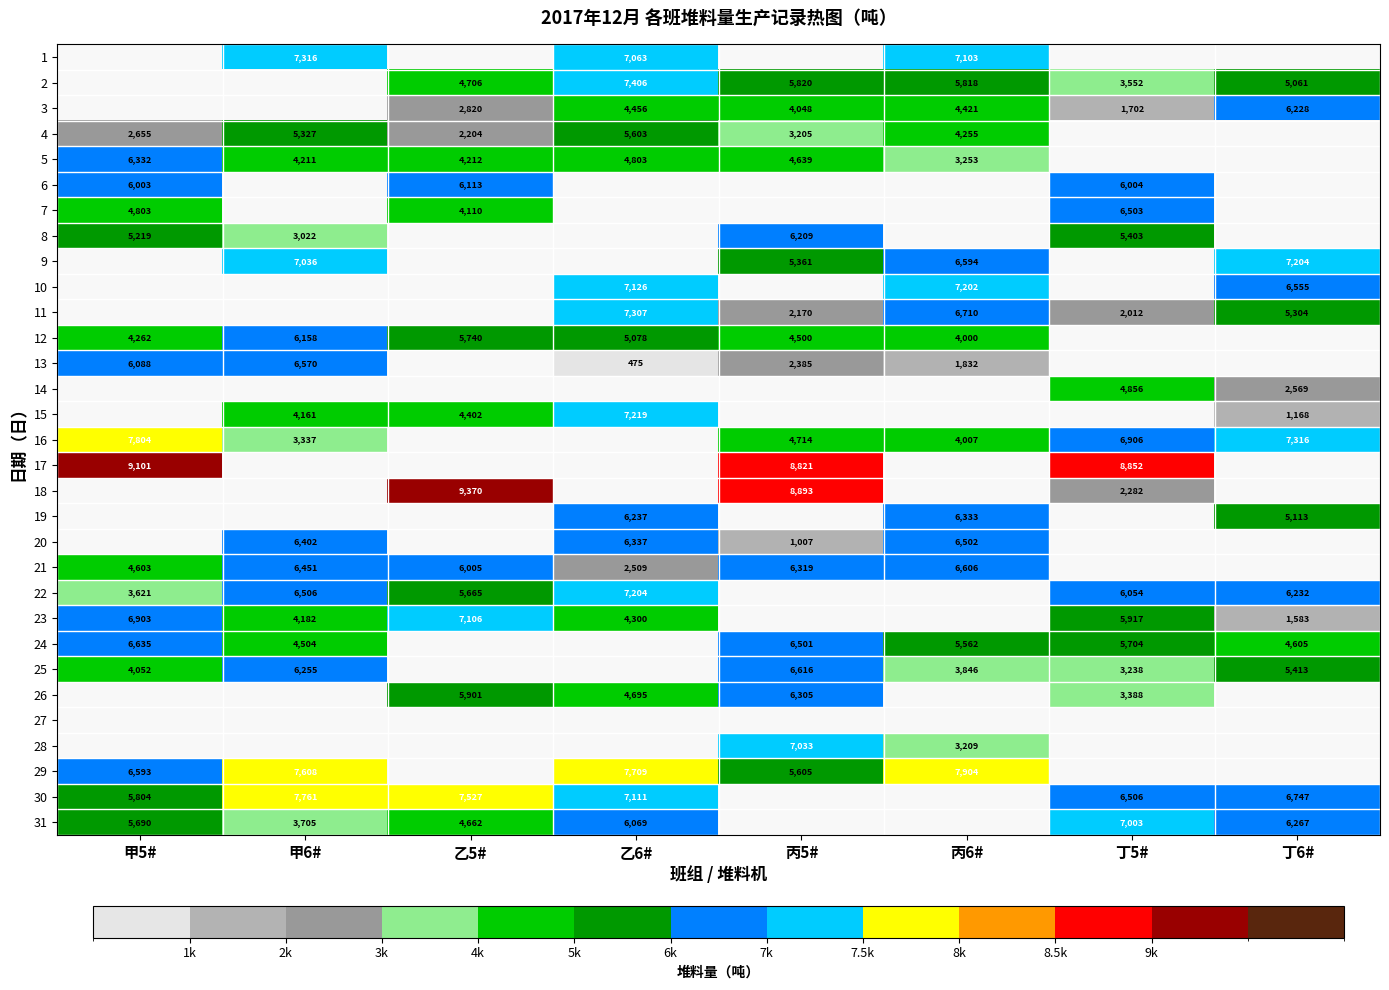

The value of 30 at 甲6# is 7761. True or false?

True